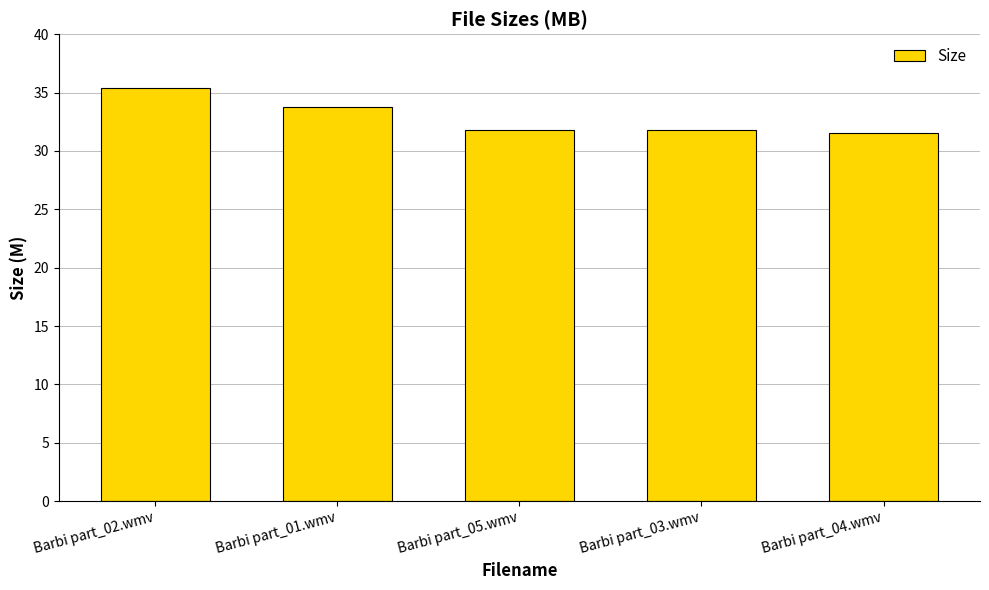

What is the difference between the maximum and minimum values?

3.8